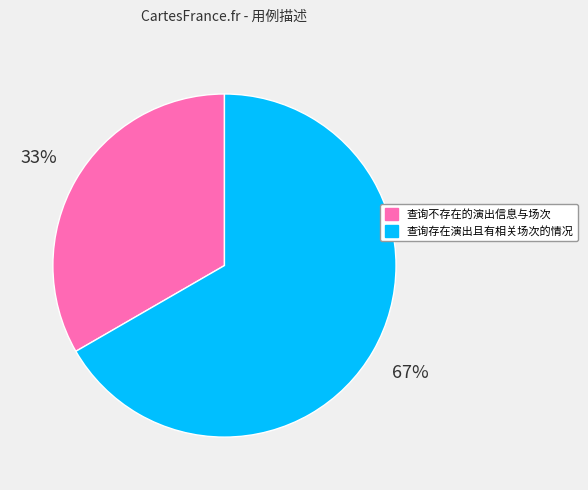

To the nearest percent, what is the combined percentage of 查询不存在的演出信息与场次 and 查询存在演出且有相关场次的情况?

100%